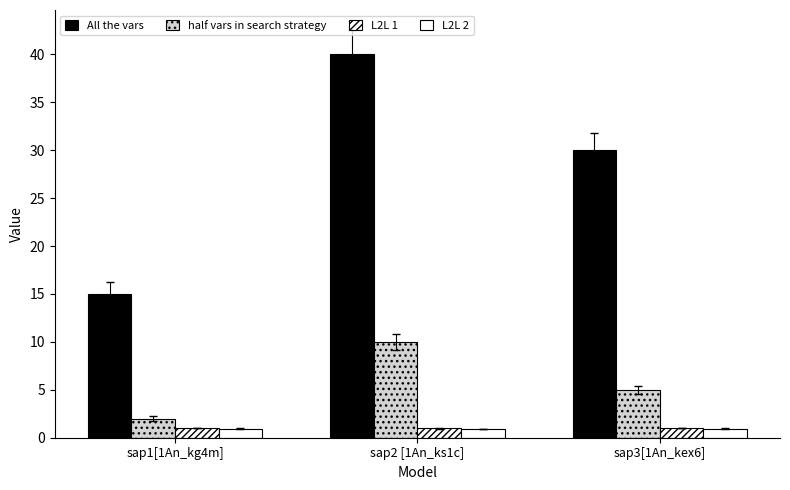

What is the minimum value for half vars in search strategy?

2.0